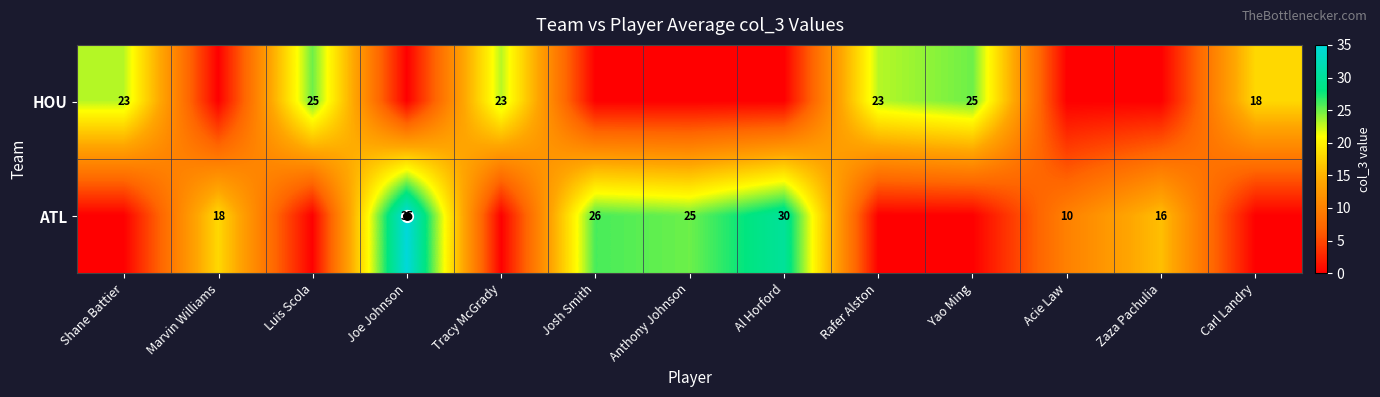

Which category has the highest value in the HOU series?

Luis Scola